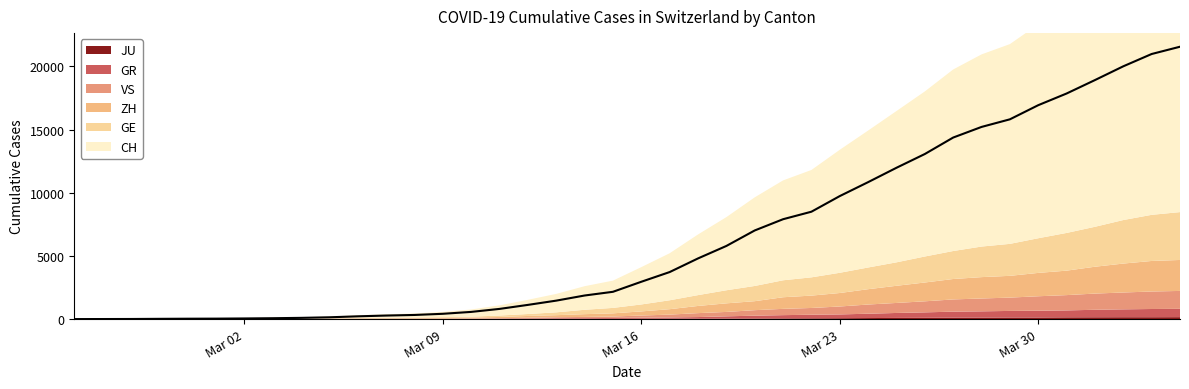

True or false: JU and VS intersect in this chart.

False